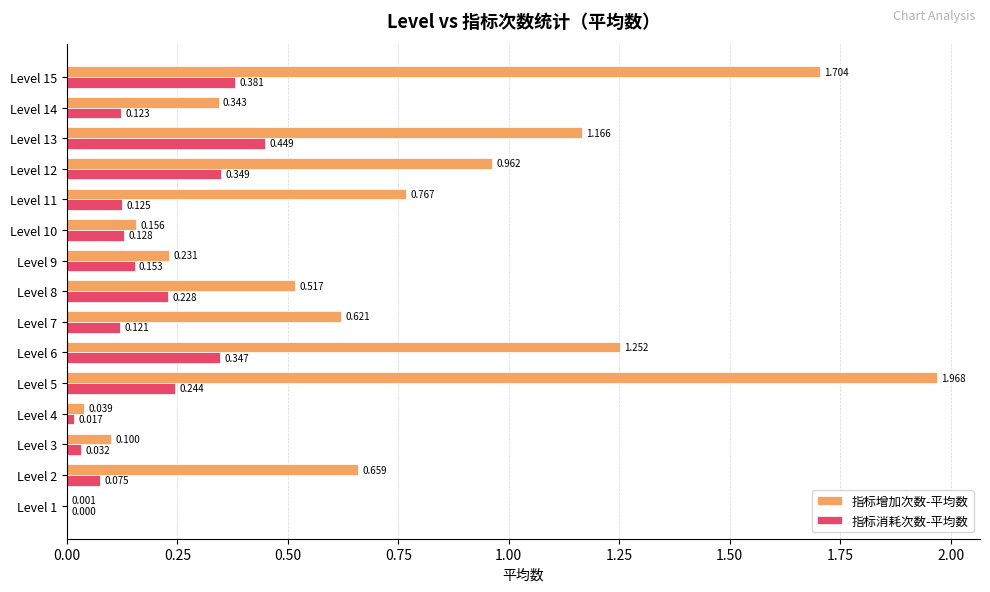

Between Level 2 and Level 9, which series saw the biggest shift?

指标增加次数-平均数